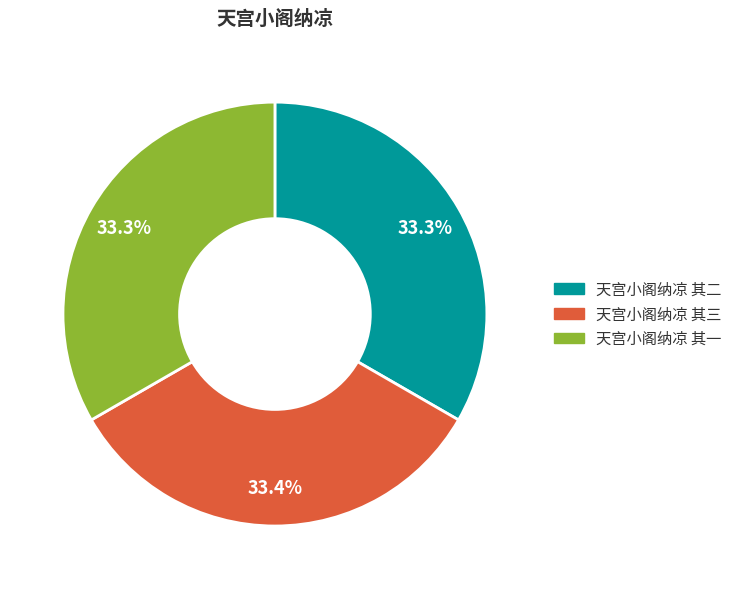

Is it true that 天宫小阁纳凉 其三 is 33% of the pie?

True